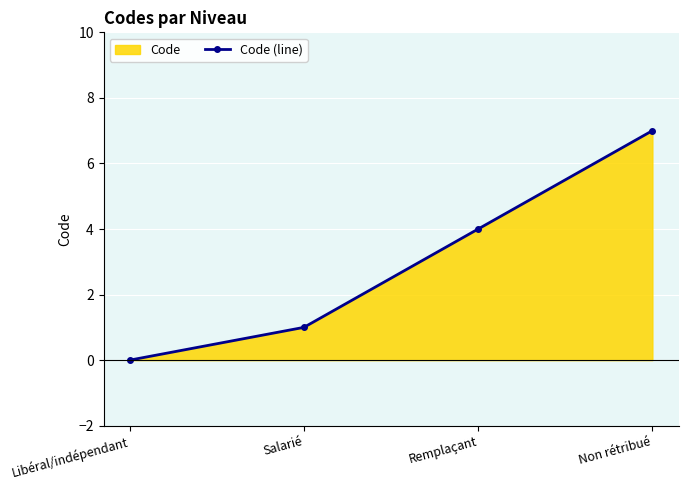

What is the sum of all values?

12